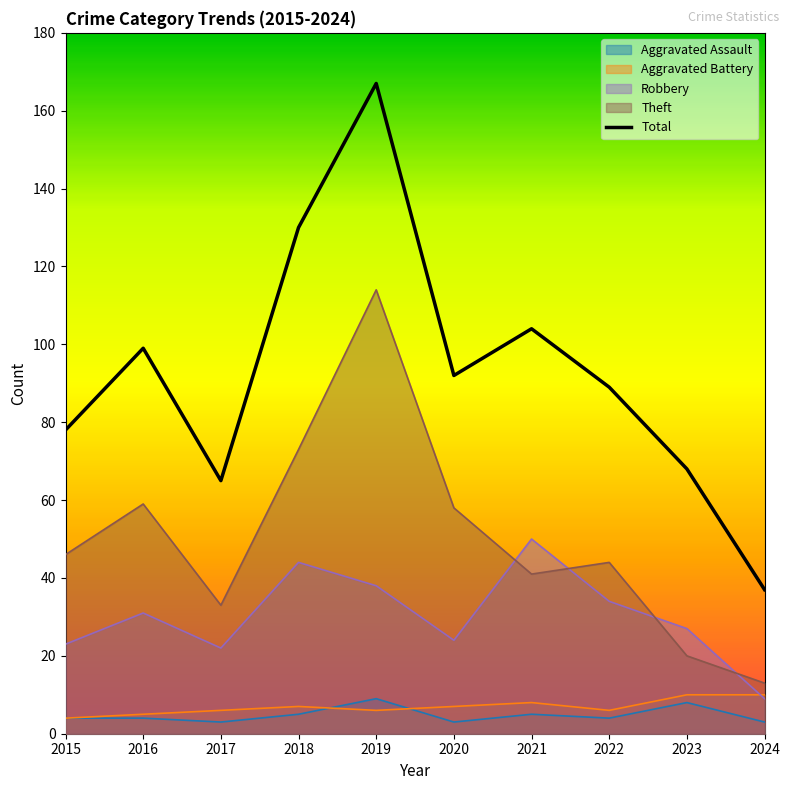

Where does the data first go above 92?

2016